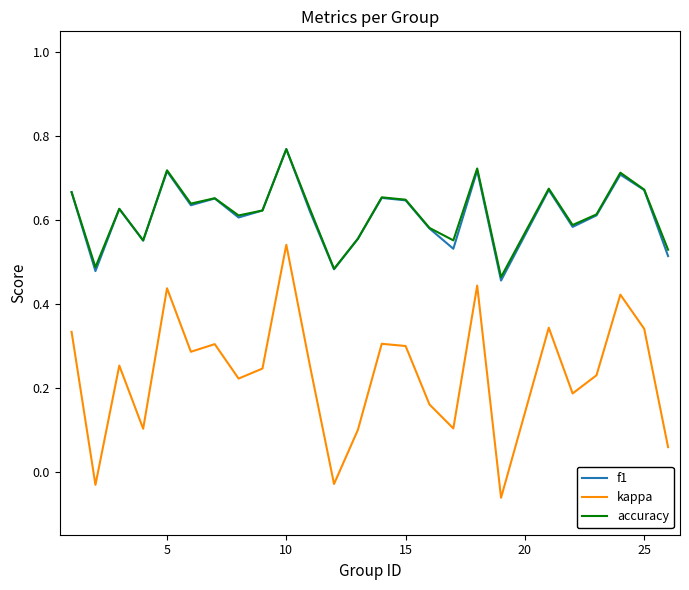

True or false: kappa and accuracy cross at least once.

False